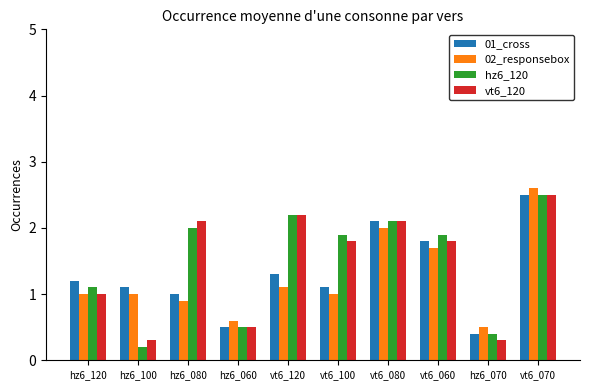

Reading right to left, extract all data points from this chart.

01_cross: vt6_070=2.5	hz6_070=0.4	vt6_060=1.8	vt6_080=2.1	vt6_100=1.1	vt6_120=1.3	hz6_060=0.5	hz6_080=1.0	hz6_100=1.1	hz6_120=1.2
02_responsebox: vt6_070=2.6	hz6_070=0.5	vt6_060=1.7	vt6_080=2.0	vt6_100=1.0	vt6_120=1.1	hz6_060=0.6	hz6_080=0.9	hz6_100=1.0	hz6_120=1.0
hz6_120: vt6_070=2.5	hz6_070=0.4	vt6_060=1.9	vt6_080=2.1	vt6_100=1.9	vt6_120=2.2	hz6_060=0.5	hz6_080=2.0	hz6_100=0.2	hz6_120=1.1
vt6_120: vt6_070=2.5	hz6_070=0.3	vt6_060=1.8	vt6_080=2.1	vt6_100=1.8	vt6_120=2.2	hz6_060=0.5	hz6_080=2.1	hz6_100=0.3	hz6_120=1.0